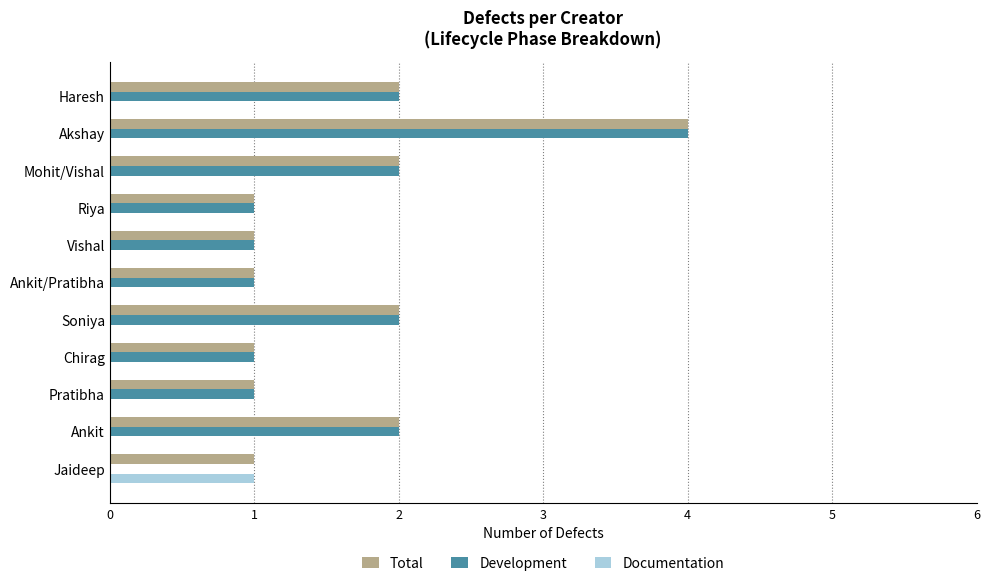

Which series has the largest total across all categories?

Total